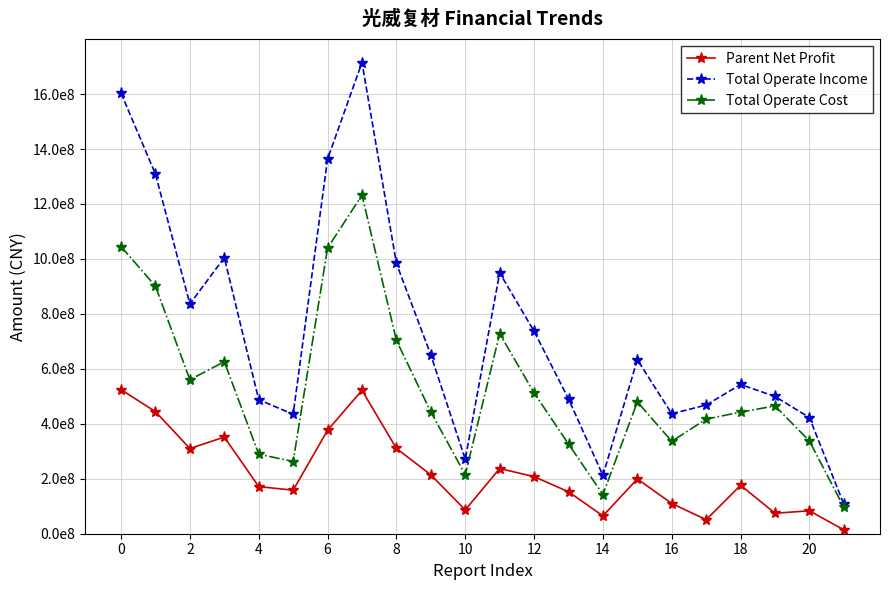

Is this an area chart (filled region under the line)?

No